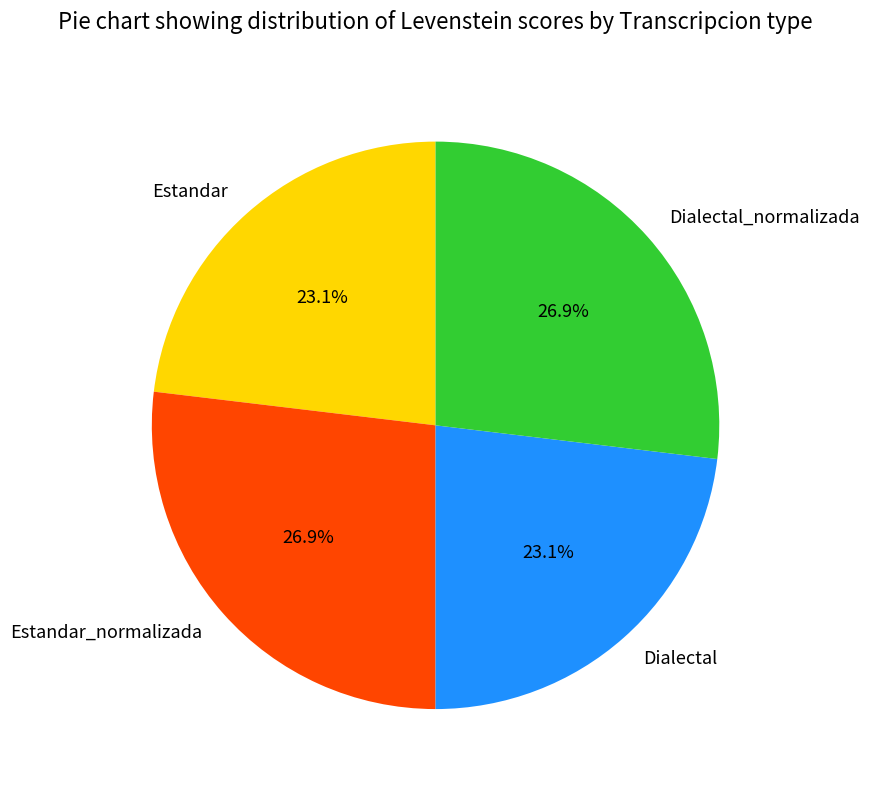

Is the sum of Estandar and Dialectal greater than half?

No